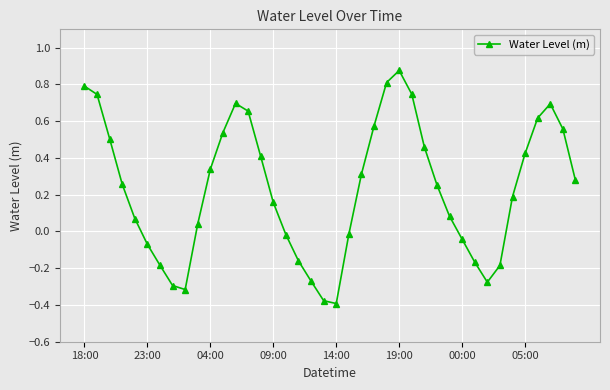

How many points are higher than both their immediate neighbors (excluding endpoints)?

3